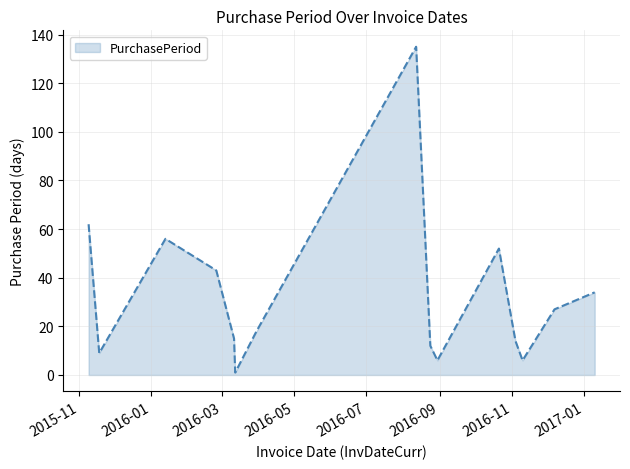

True or false: there are more than 1 points higher than both neighbors.

True